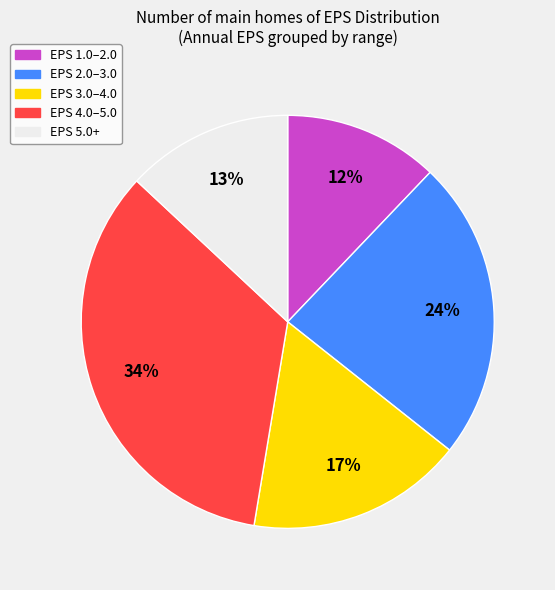

Count the number of slices in the pie.

5